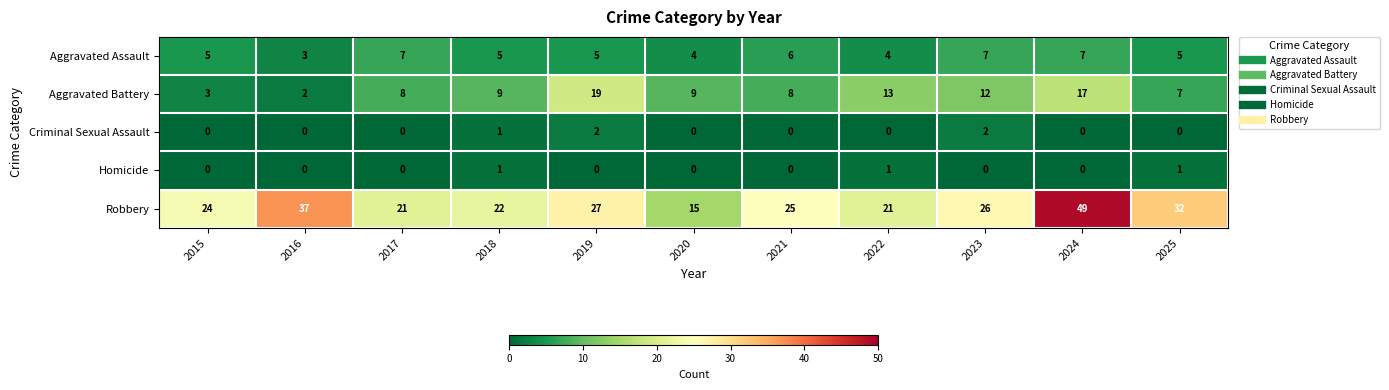

At how many categories does at least one series exceed 30?

3